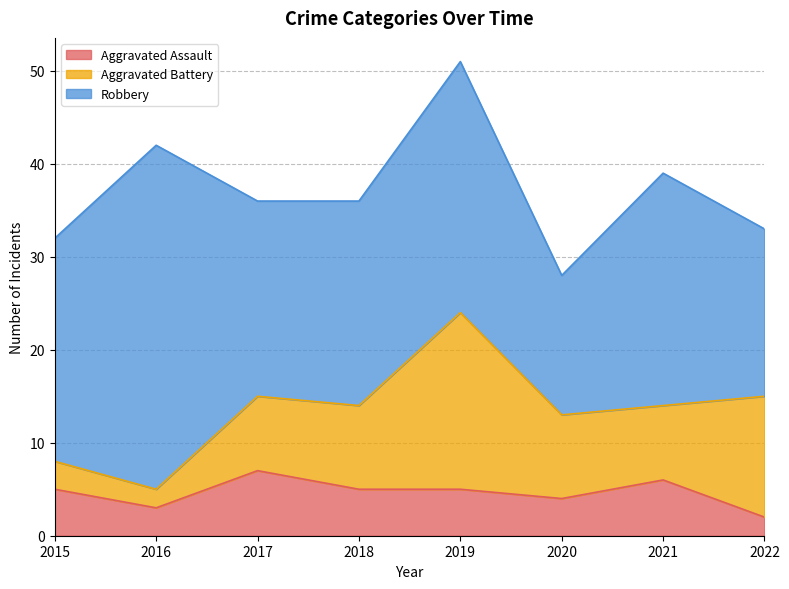

At which category does the chart reach its peak across all series?

2016